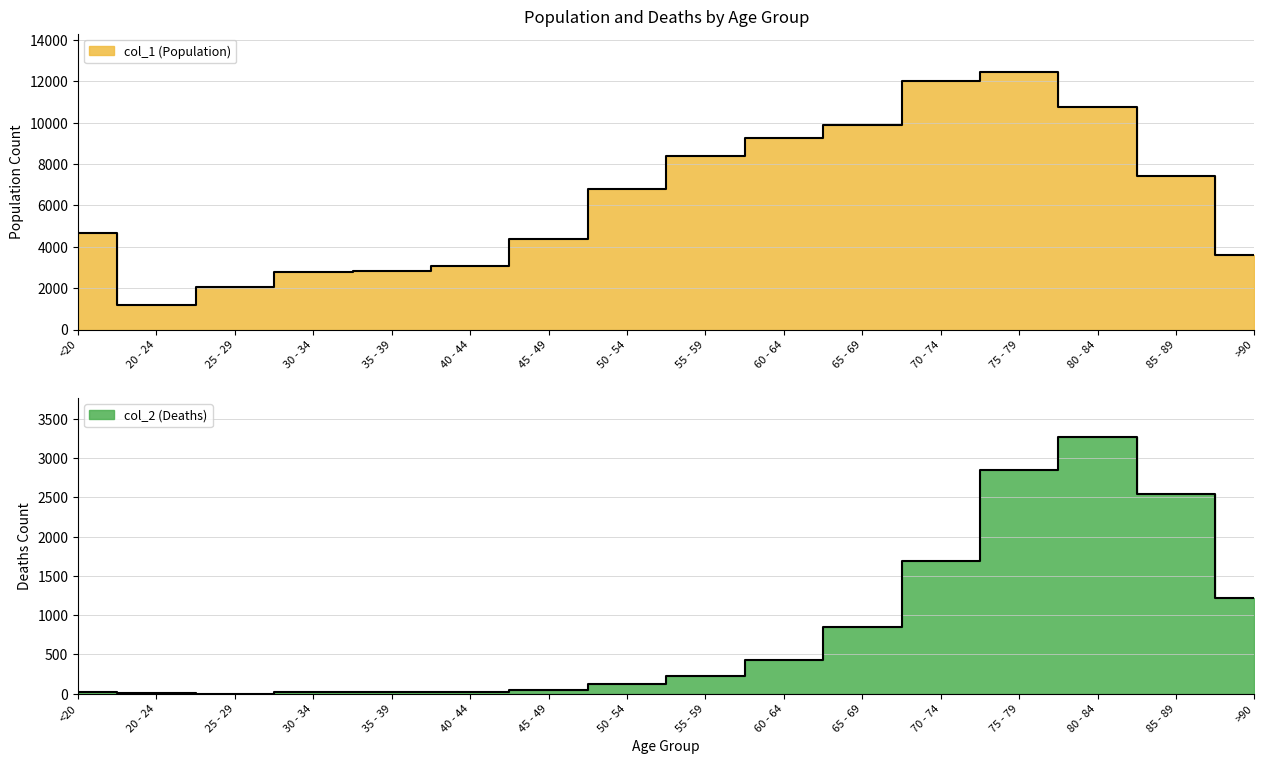

Reading left to right, transcribe all the data shown in this chart.

col_1: 4641	1191	2038	2765	2814	3078	4396	6803	8400	9236	9883	12018	12434	10764	7417	3604
col_2: 18	4	3	17	18	24	47	126	227	426	850	1690	2848	3273	2548	1224